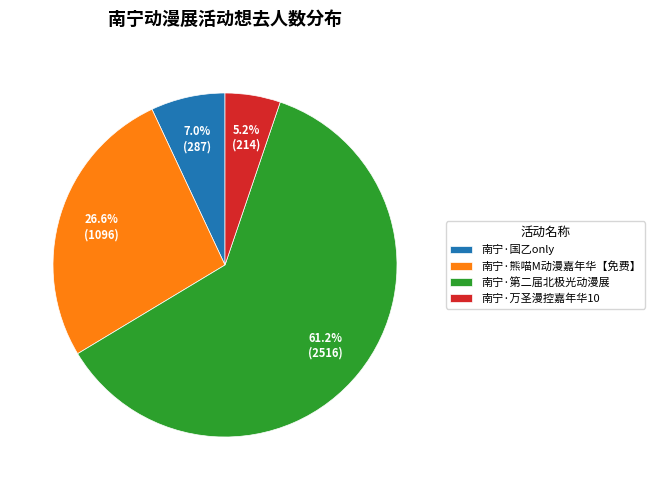

Which category accounts for the majority?

南宁·第二届北极光动漫展